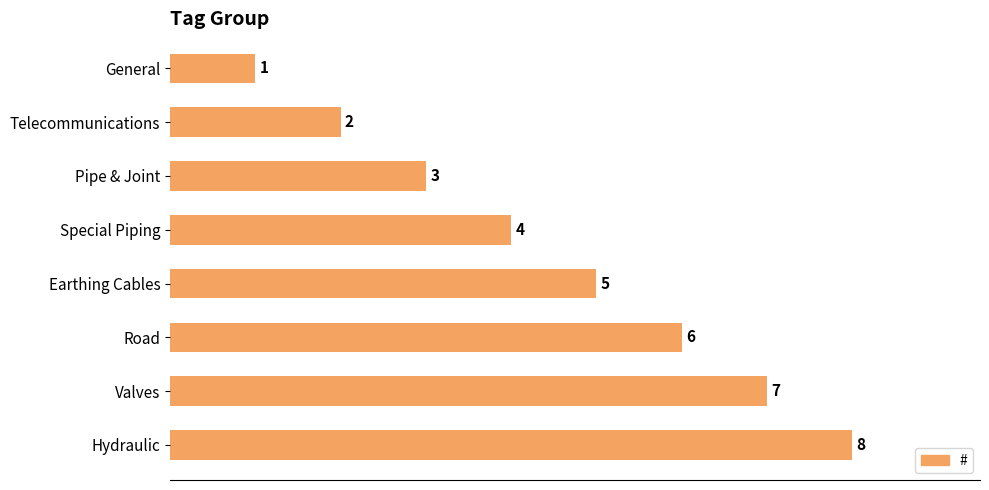

Count the number of categories in the chart.

8